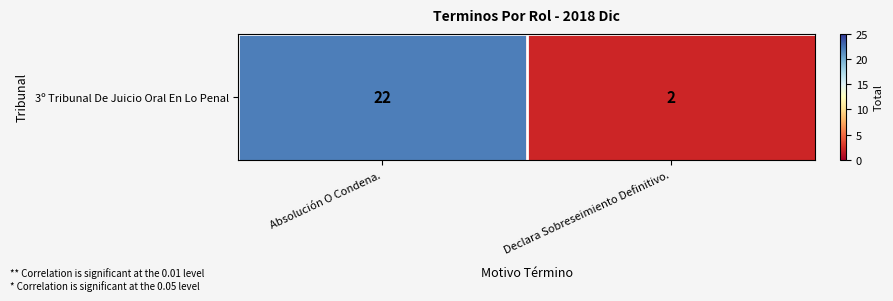

What is the sum of the values at Absolución O Condena. and Declara Sobreseimiento Definitivo.?

24